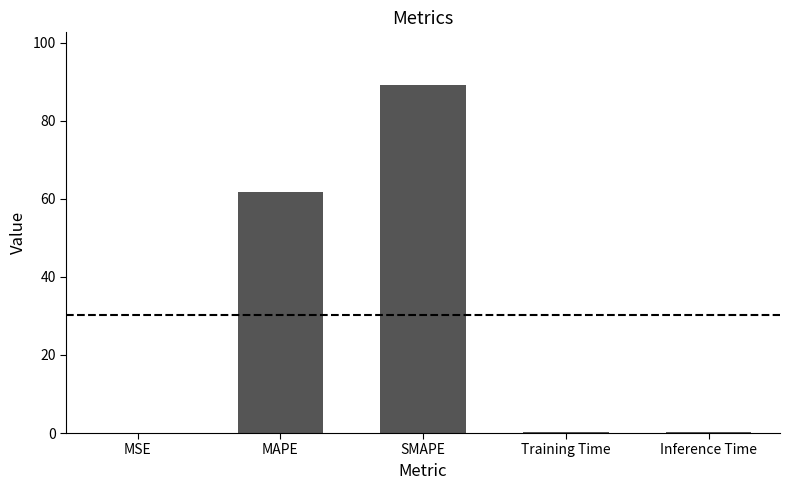

How many series are shown in this chart?

1